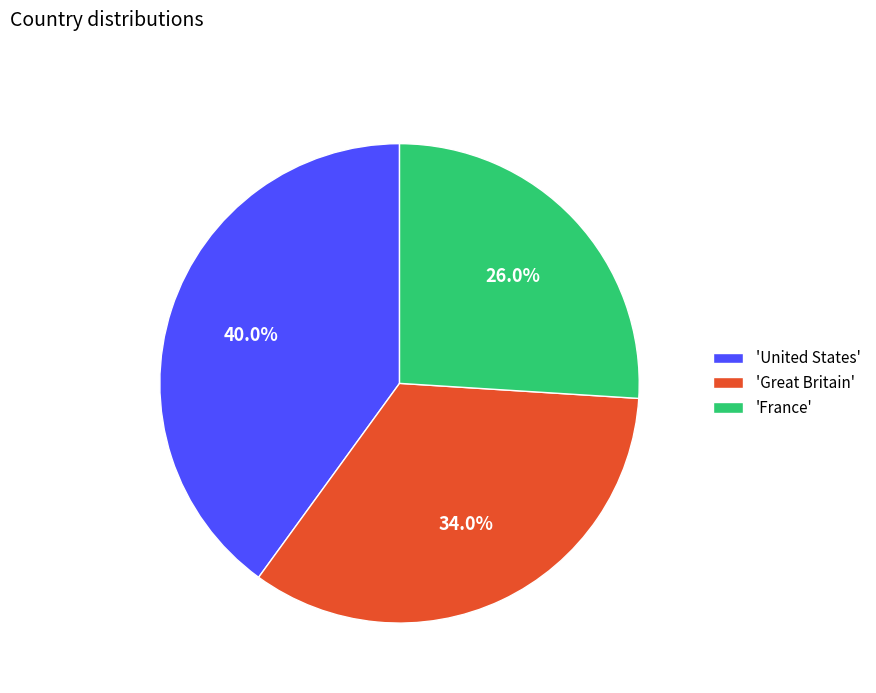

To the nearest percent, what is the difference between the largest and smallest slice percentages?

14%